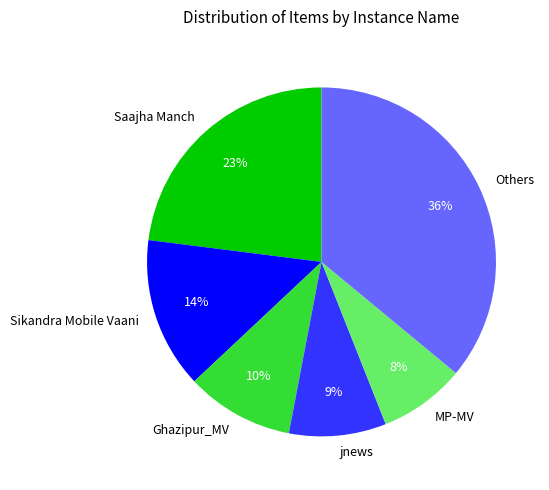

How many slices are in this pie chart?

6